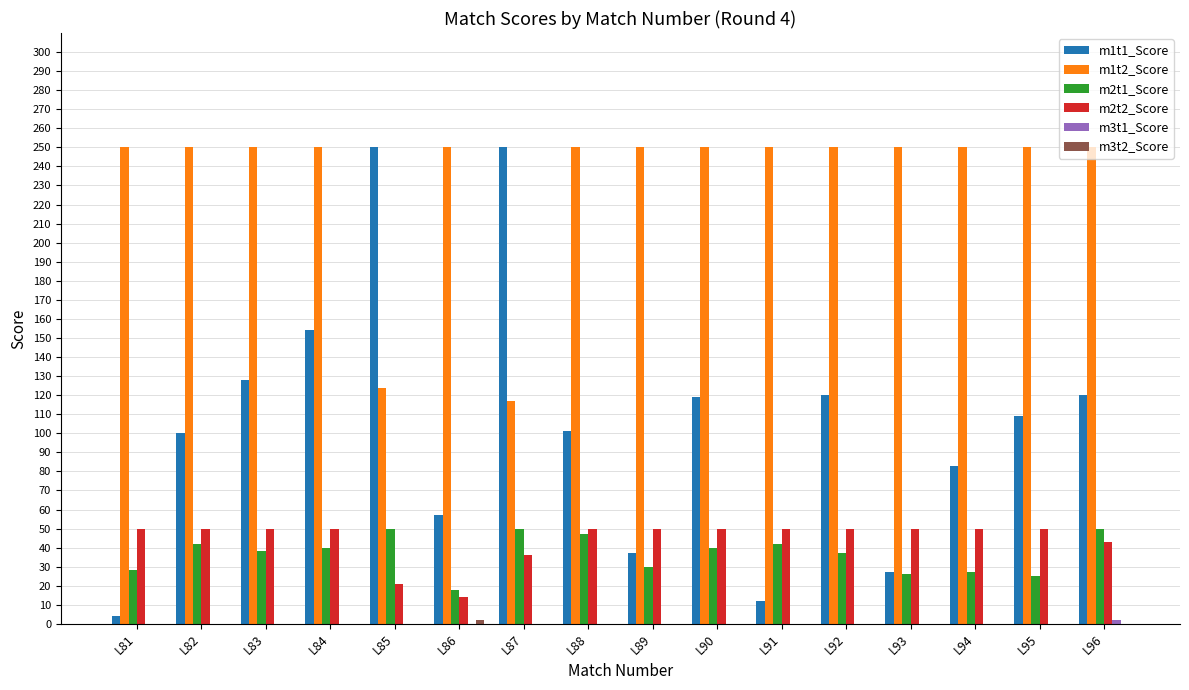

True or false: m1t1_Score has a value of 119 at L87.

False